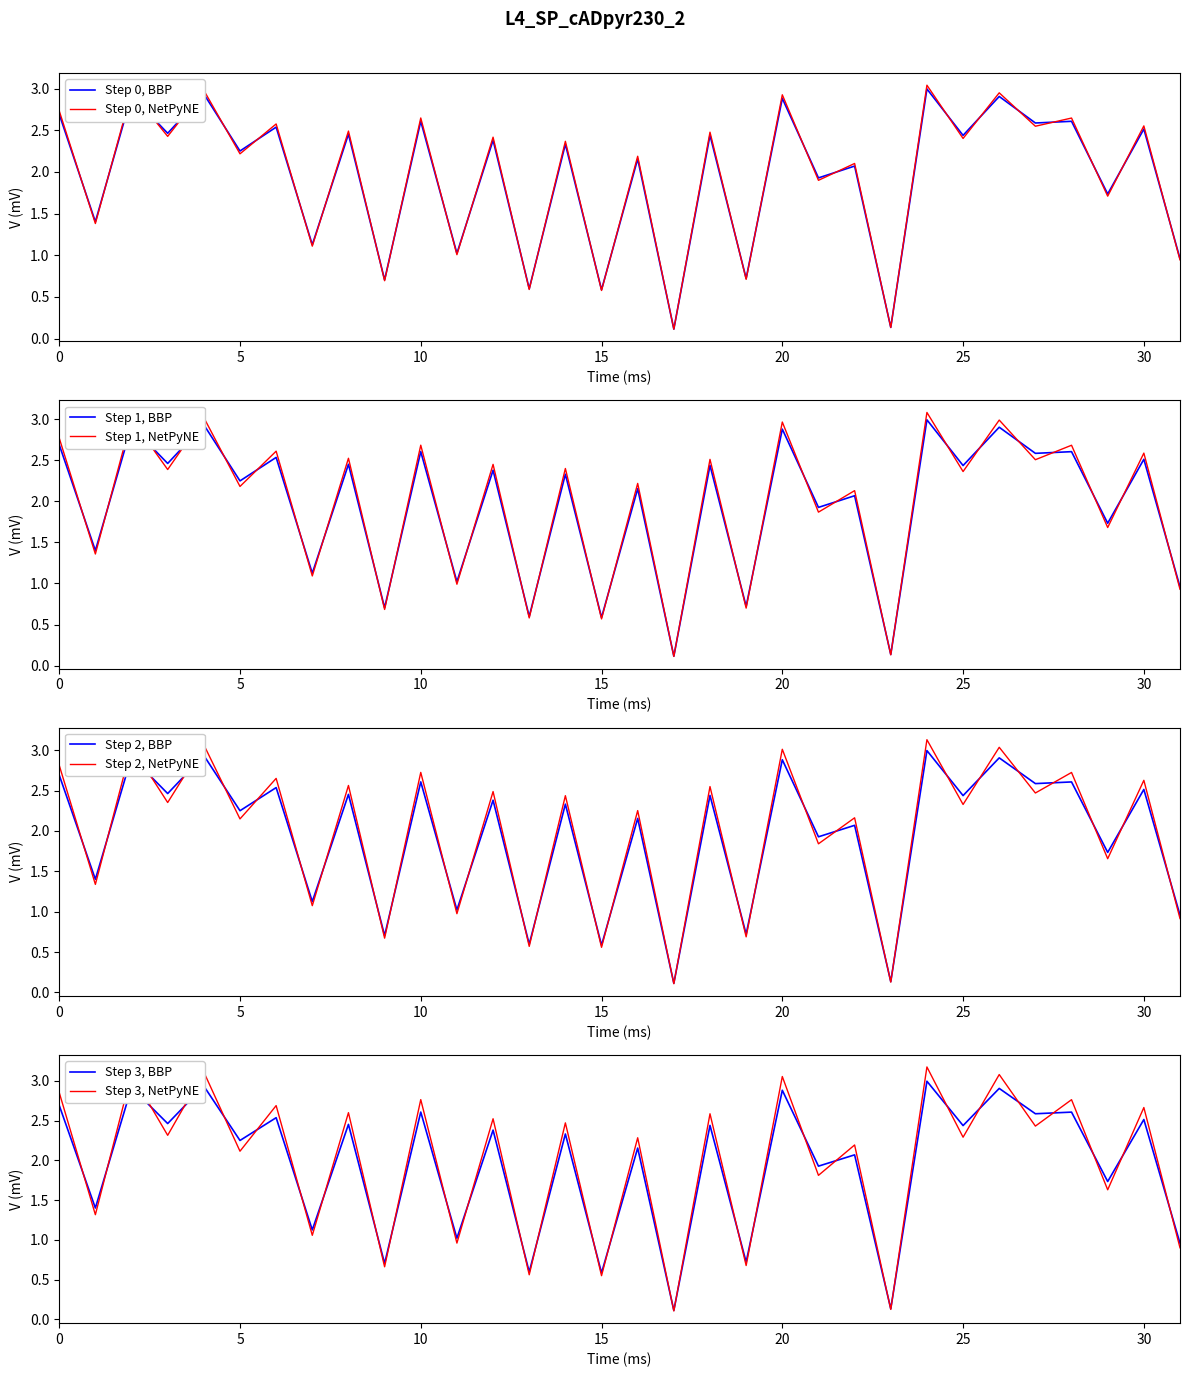

Rank the categories by value from highest to lowest.

24, 4, 2, 26, 20, 0, 10, 28, 27, 6, 30, 3, 8, 18, 25, 12, 14, 5, 16, 22, 21, 29, 1, 7, 11, 31, 19, 9, 13, 15, 23, 17